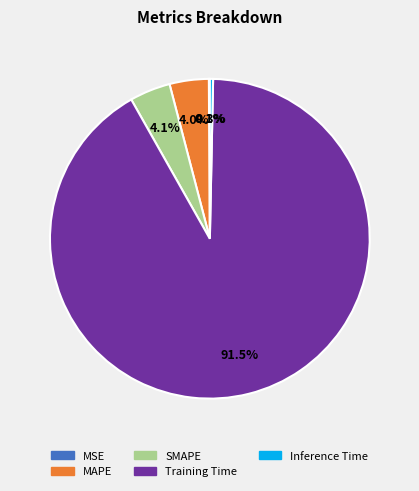

Is it true that Training Time is 77% of the pie?

False